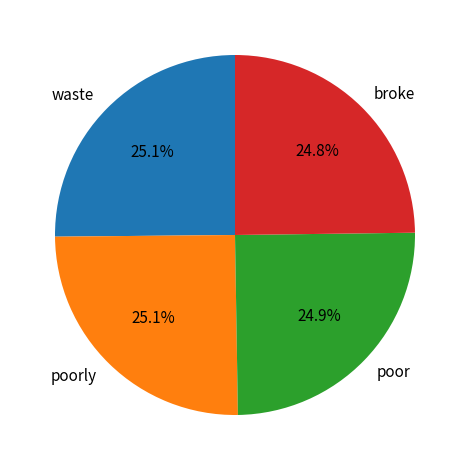

Does any single category account for the majority?

No